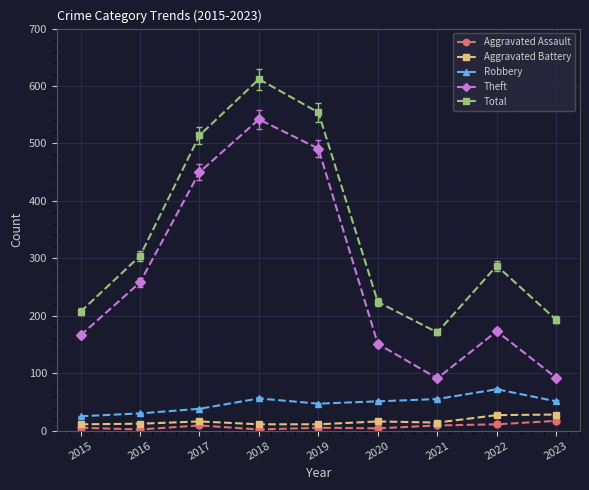

How many values in the Aggravated Assault series are below 5?

3